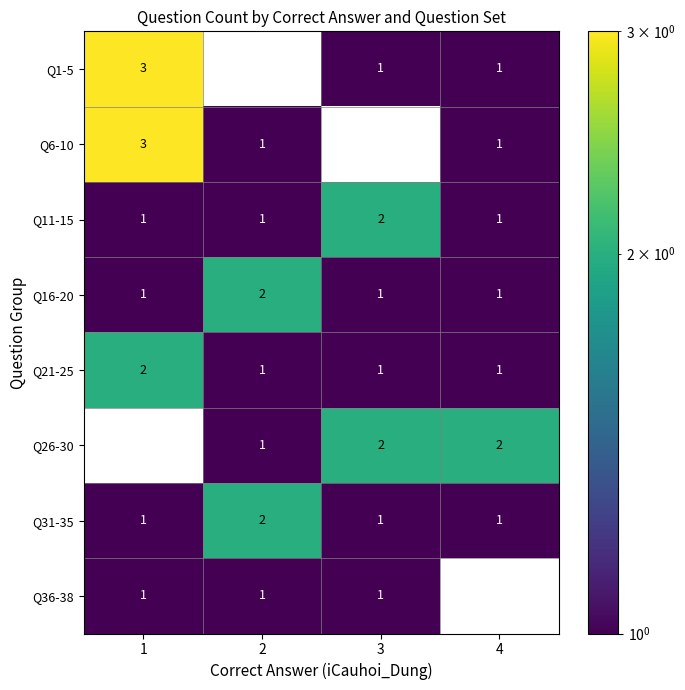

Count the number of categories in the chart.

4